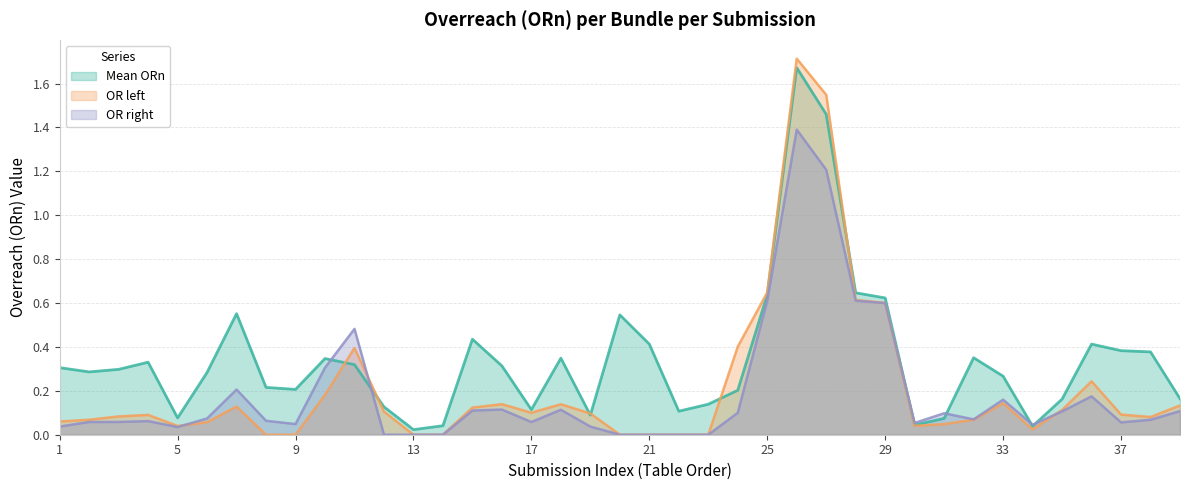

What is the sum of the OR right values at 33 and 23?

0.2